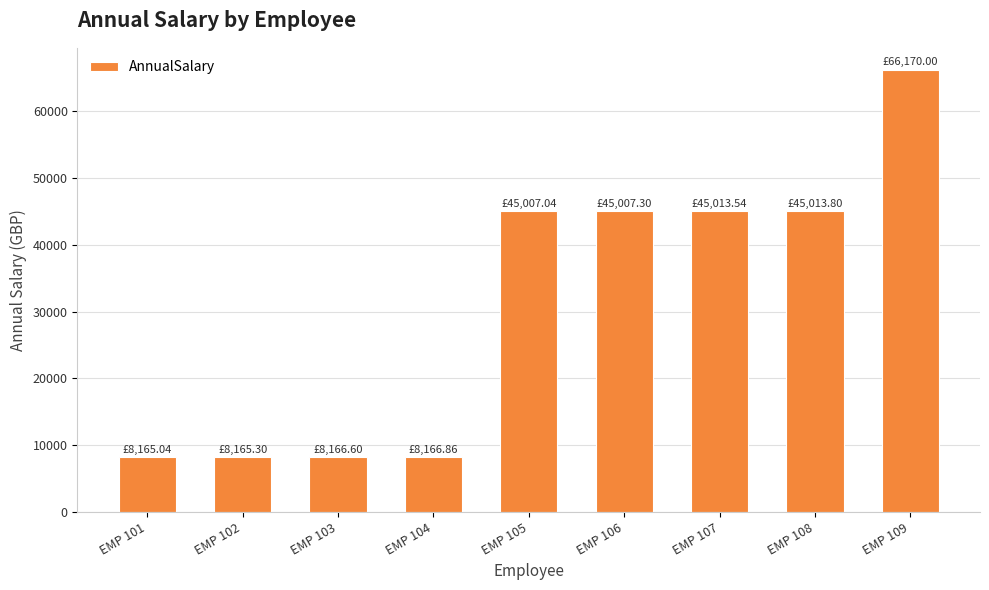

The value at EMP 101 is 13207.3. True or false?

False